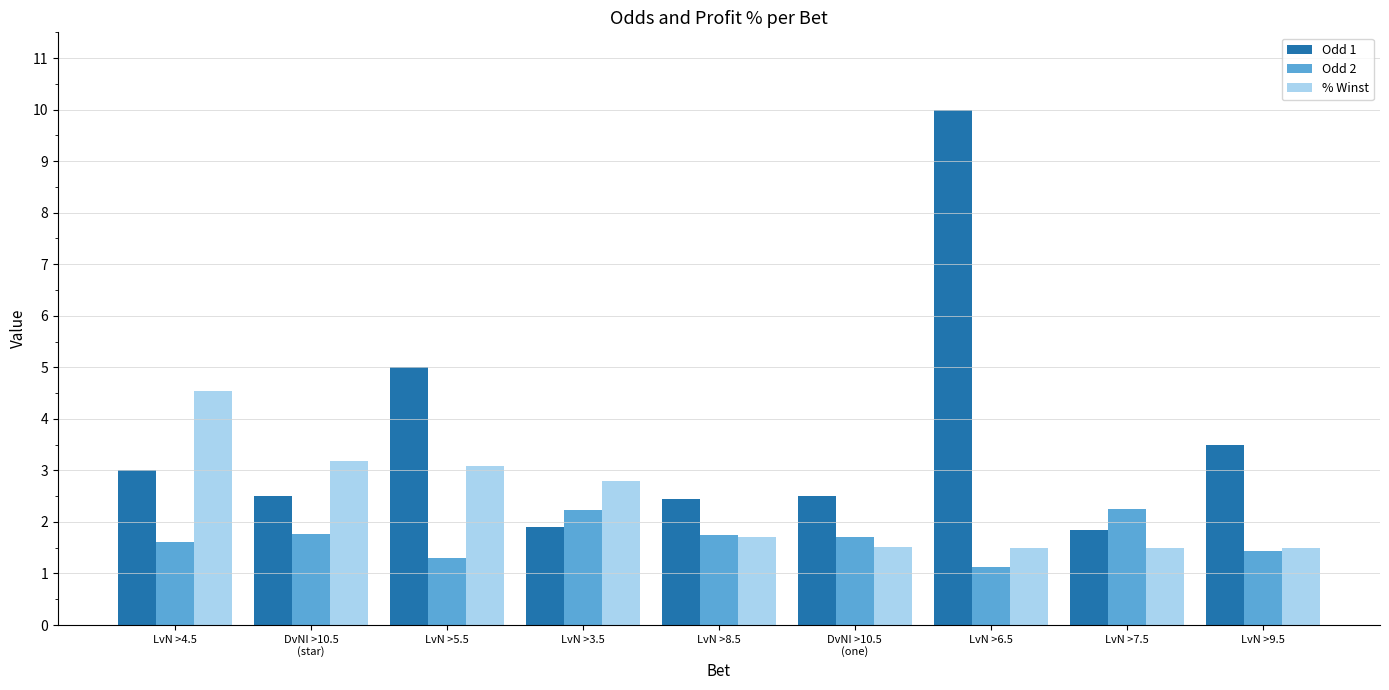

What is the value of the % Winst bar at the 6th from the left?

1.5